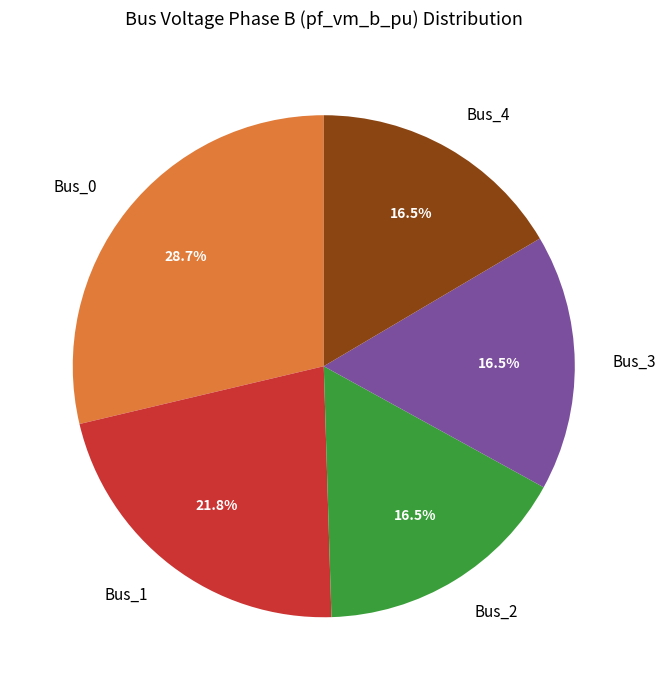

Is Bus_0 the majority of the pie?

No